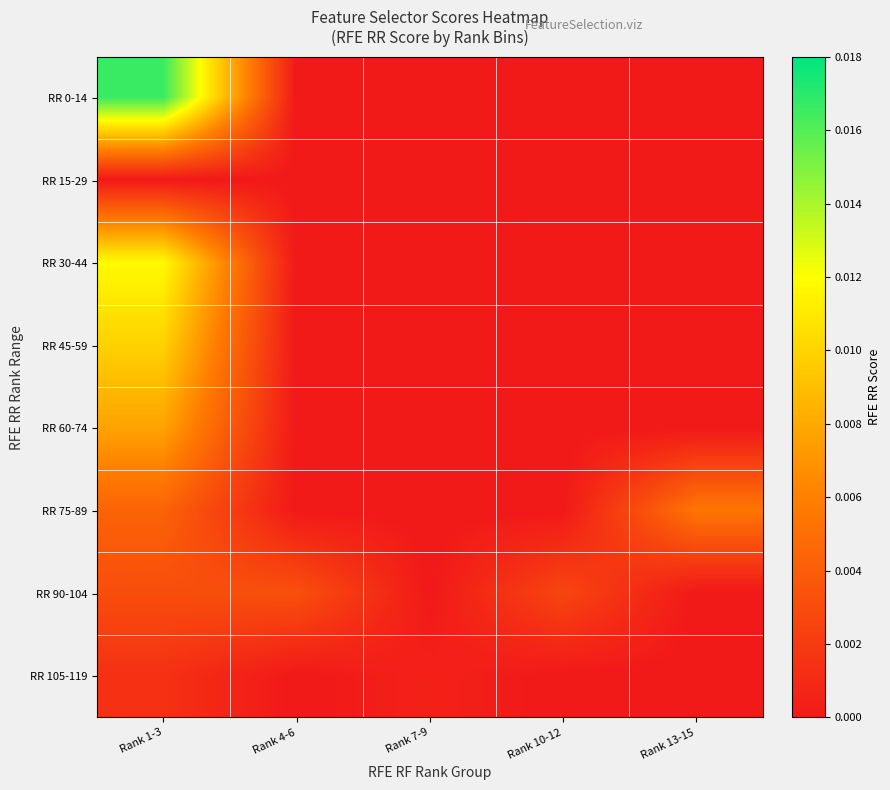

Rank the series by their maximum value, from lowest to highest.

RR 15-29, RR 105-119, RR 90-104, RR 75-89, RR 60-74, RR 45-59, RR 30-44, RR 0-14